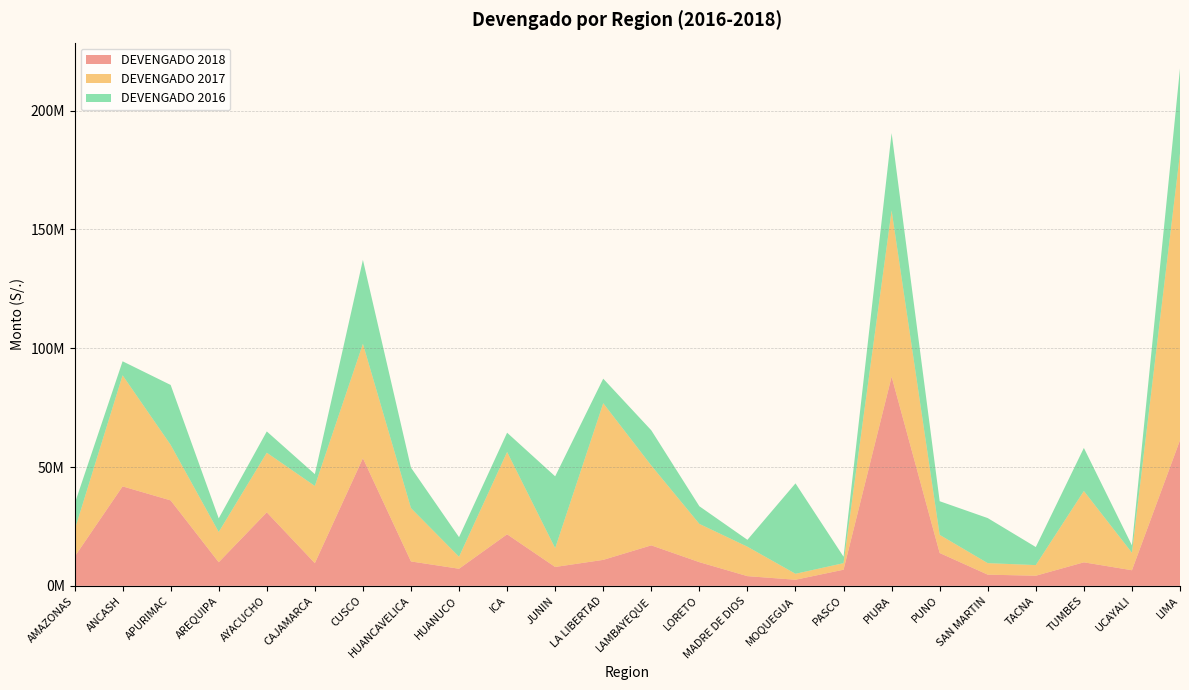

Reading right to left, what are all the values shown in this chart?

DEVENGADO 2018: 61285423	6569256	9898759	4258750	4708979	13821046	88029014	6788476	2567851	4079408	9965952	17035842	10933303	7940499	21689567	7195785	10270248	53708309	9554197	30930475	9935015	35954521	41855321	12207496
DEVENGADO 2017: 120678039	7356341	30006159	4474623	4845018	7635760	69912689	2764233	2506396	12388729	16103599	33587635	65913596	7908991	34644877	5044769	22436979	48146102	32475745	25093223	12723113	23357907	46736543	11153803
DEVENGADO 2016: 35730110	3096331	18129061	7593394	18957792	14151755	32569076	2710805	38047312	2899133	7426736	14820734	10331788	30232475	8106455	8253922	17038045	35321133	4981356	8949743	5742351	25217152	5896789	11010639